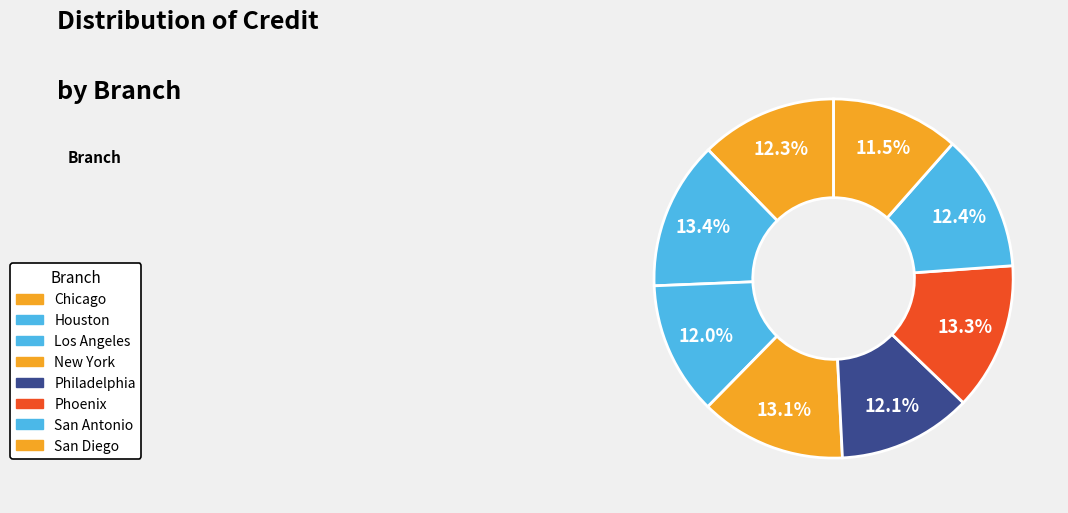

How many segments does this pie chart have?

8